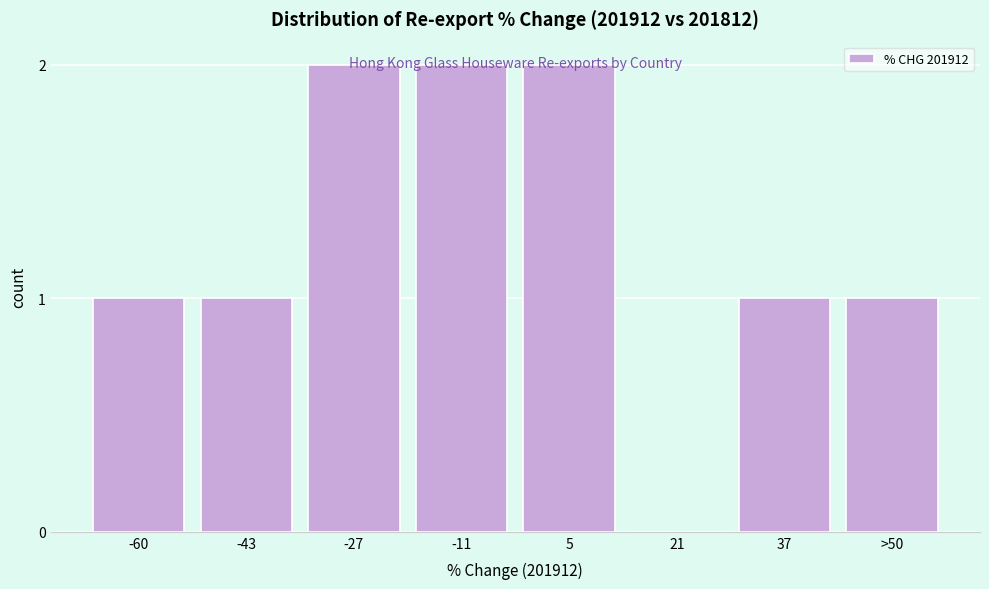

What is the sum of all values?

10